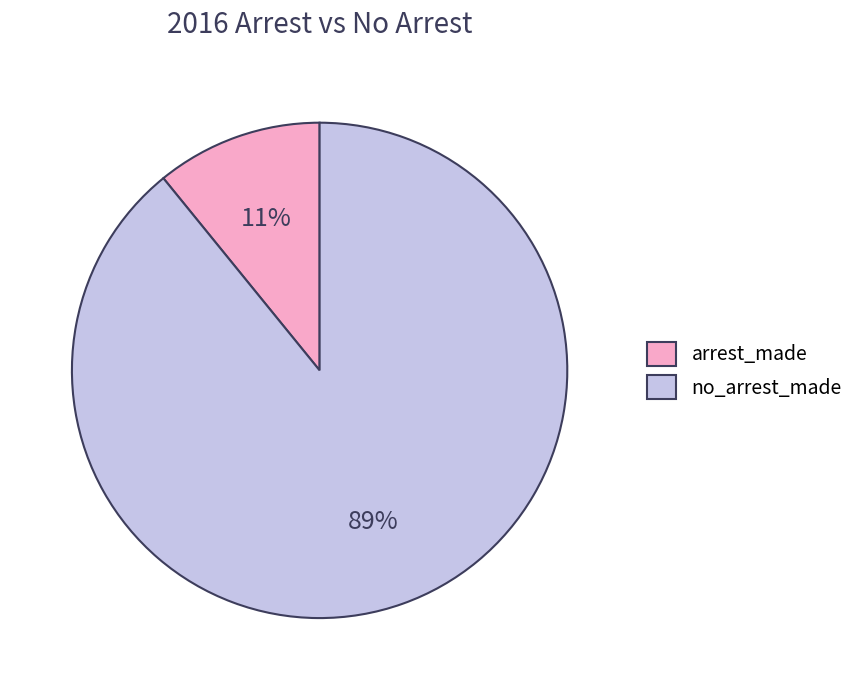

Do no_arrest_made and arrest_made together represent more than half of the pie?

Yes